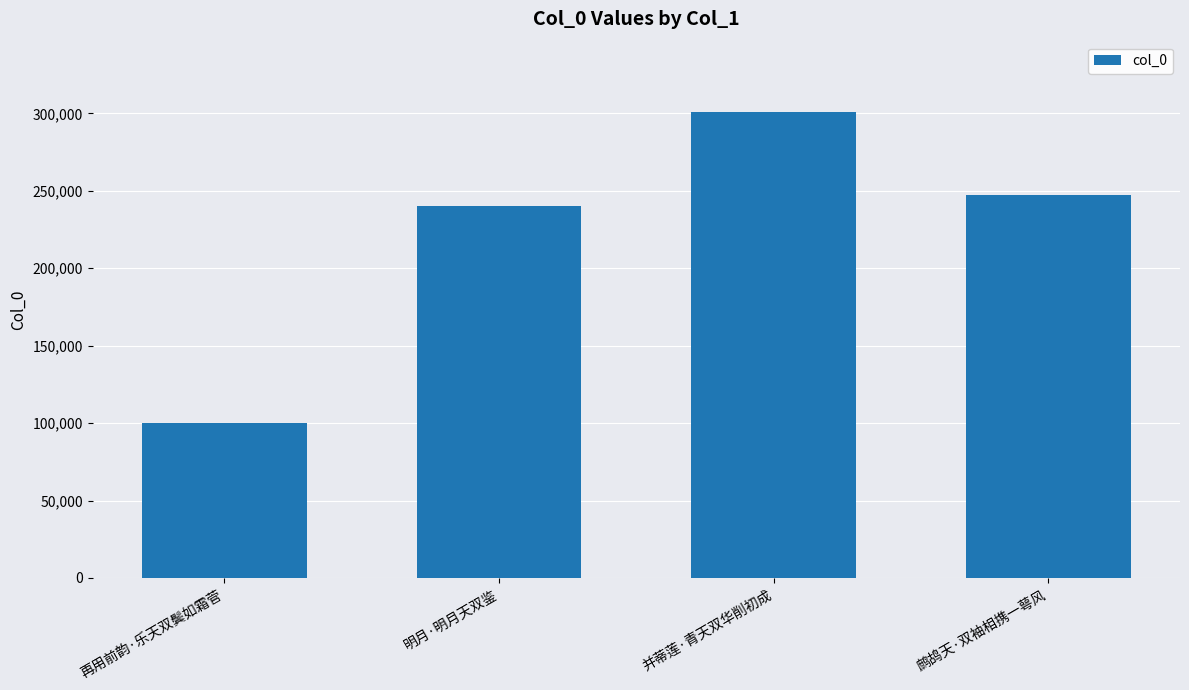

What is the ratio of the value at 并蒂莲·青天双华削初成 to the value at 明月·明月天双鉴?

1.3